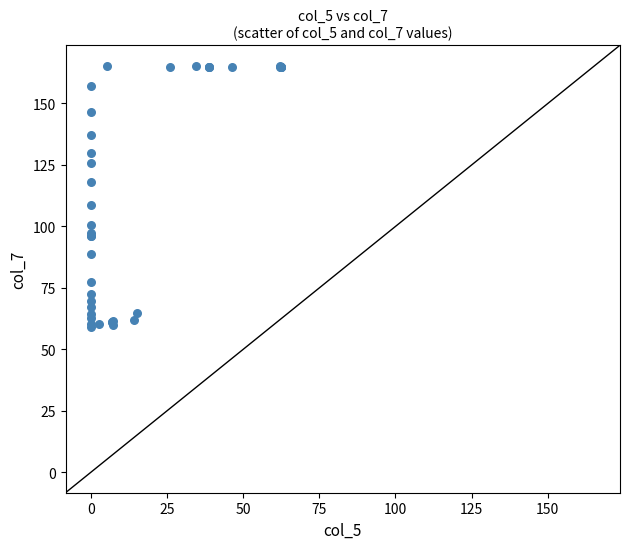

What Y value in the scatter plot is closest to 112?

108.7